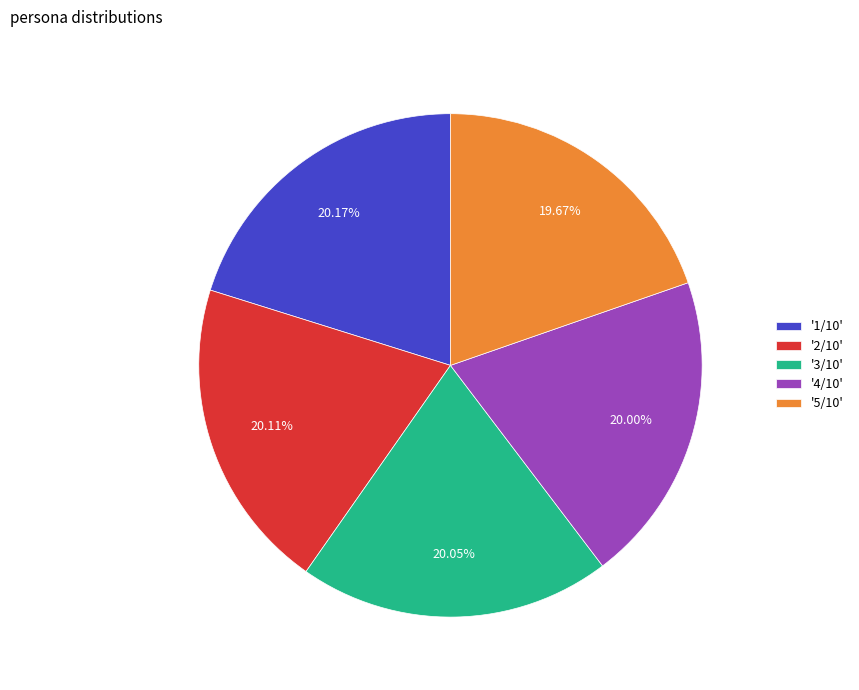

Does '2/10' represent more than half of the total?

No